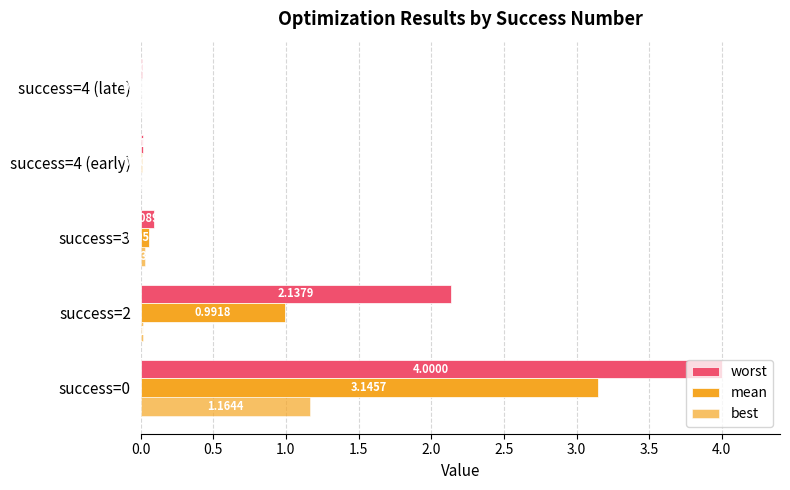

How many distinct data groups are displayed?

3